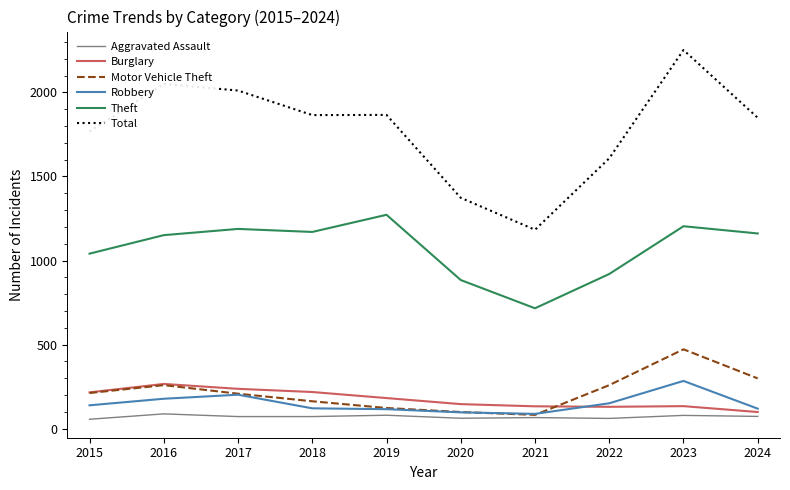

Which series has the largest total across all categories?

Total